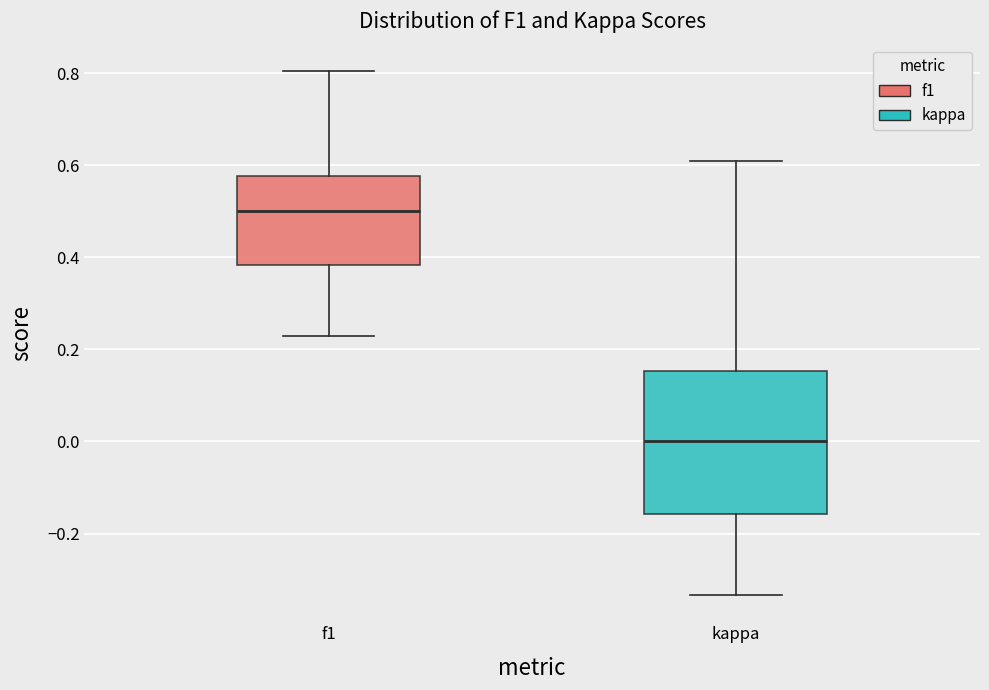

Which box has the lowest median line?

kappa